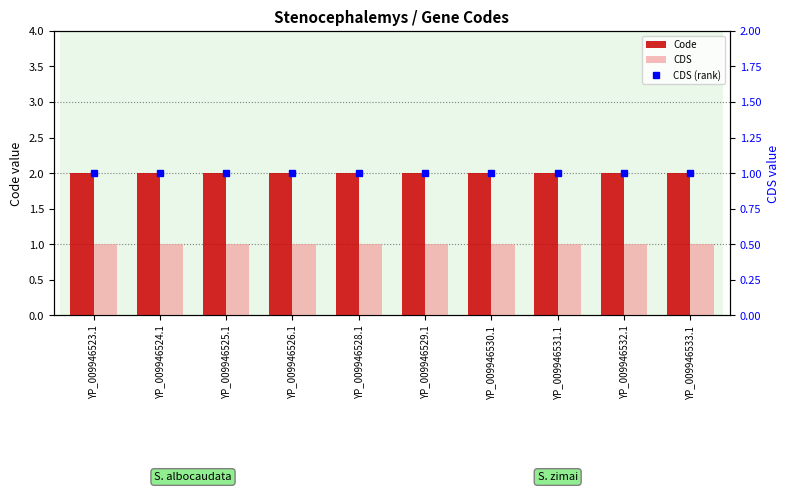

How many distinct data groups are displayed?

3